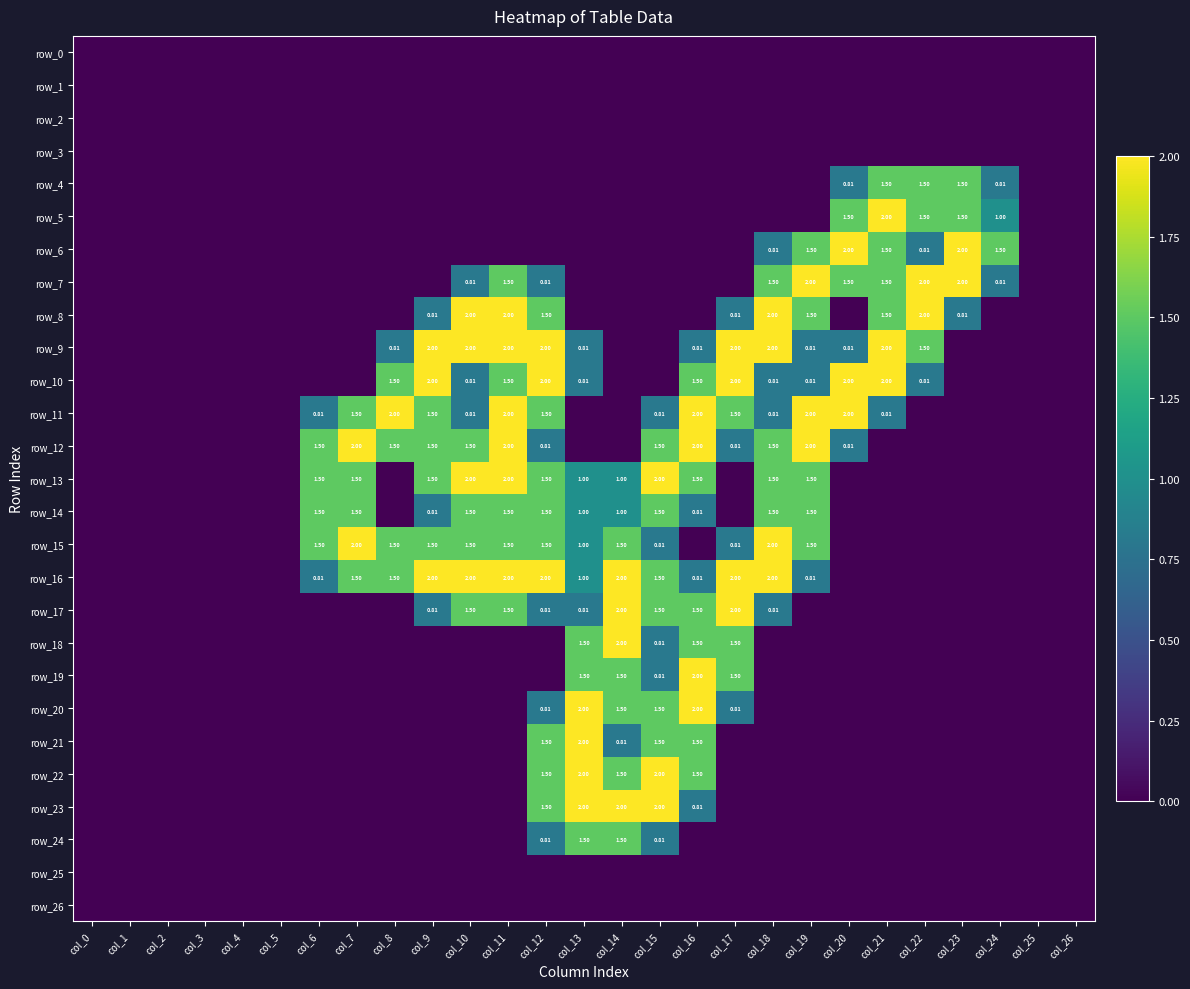

Which category has the lowest value in the row_25 series?

col_0